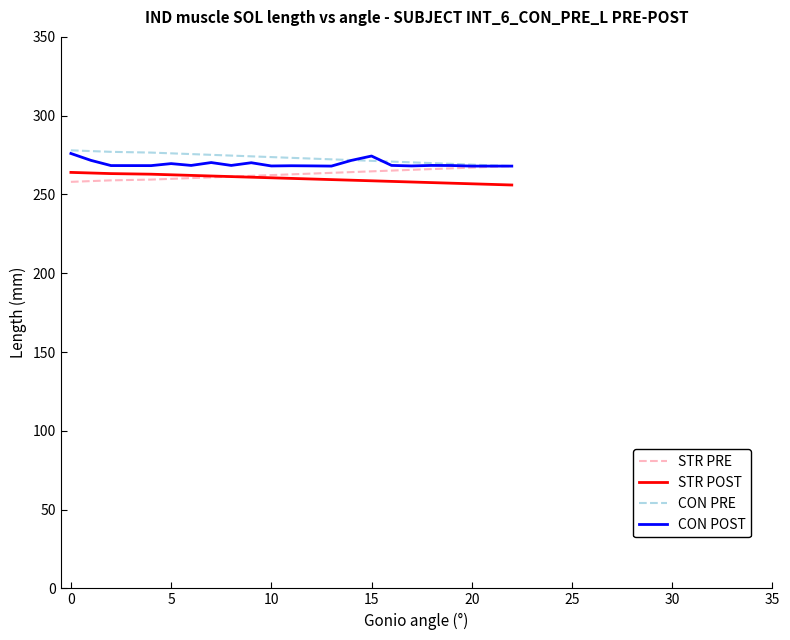

What is the difference between the second highest and minimum values in the STR POST series?

7.6